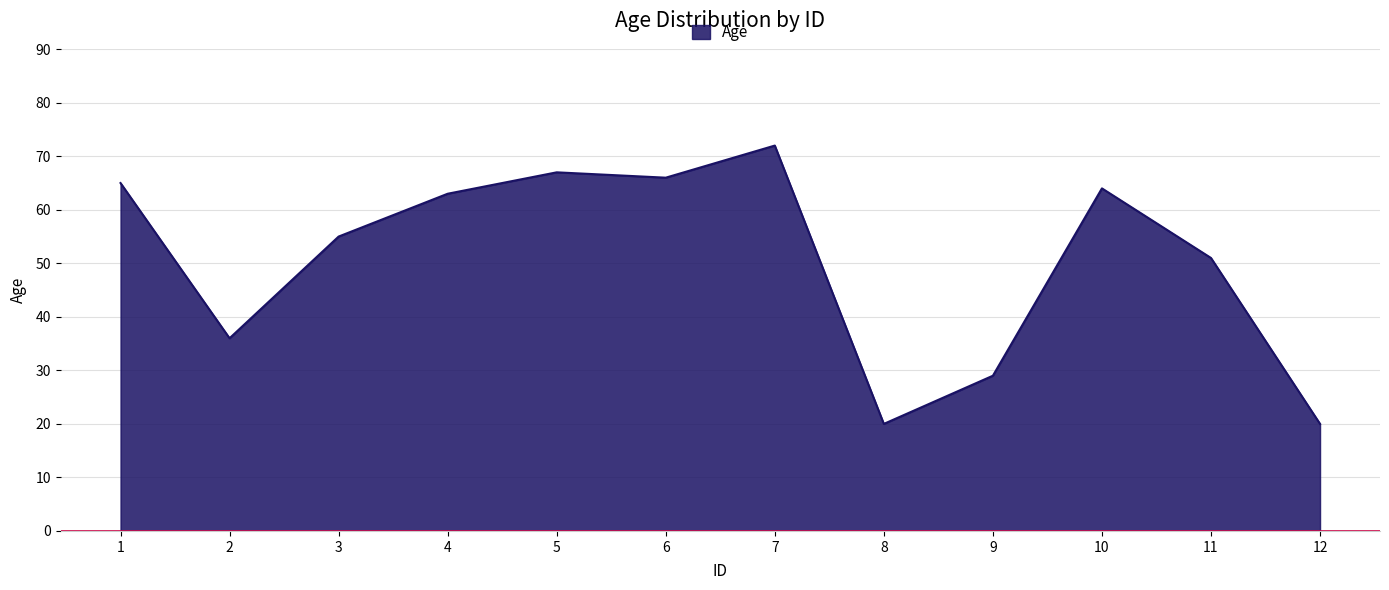

At which label is the value closest to 46?

11